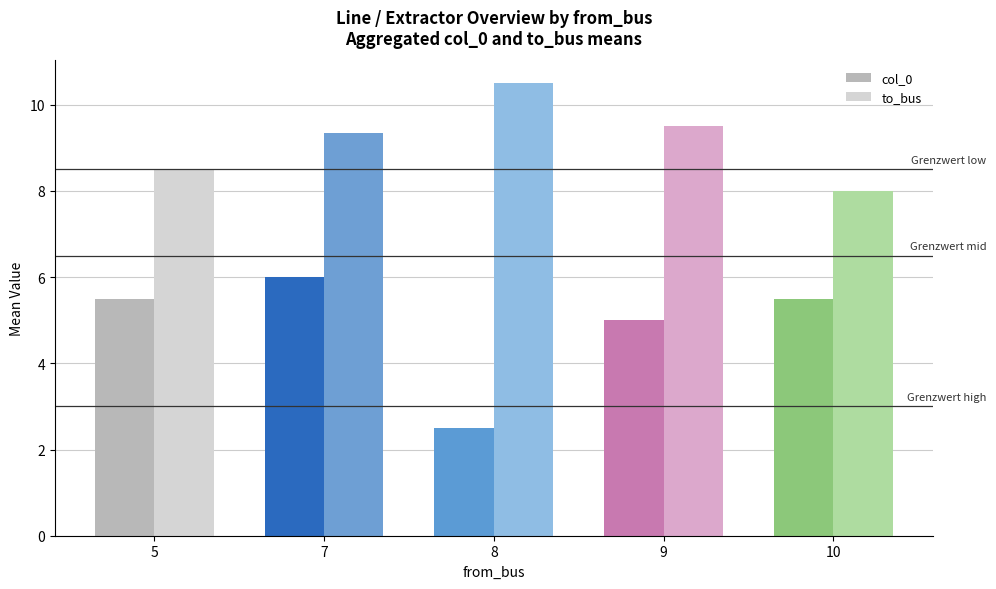

Where is to_bus nearest to the value 9?

7